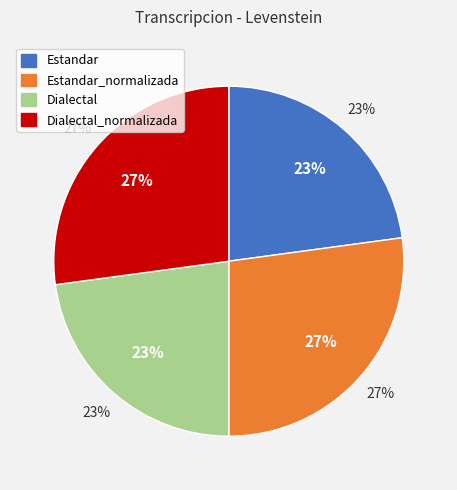

What percentage is the Dialectal_normalizada slice, to the nearest percent?

27%